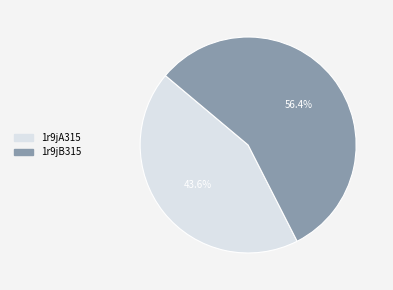

True or false: 1r9jB315 accounts for 56% of the total.

True